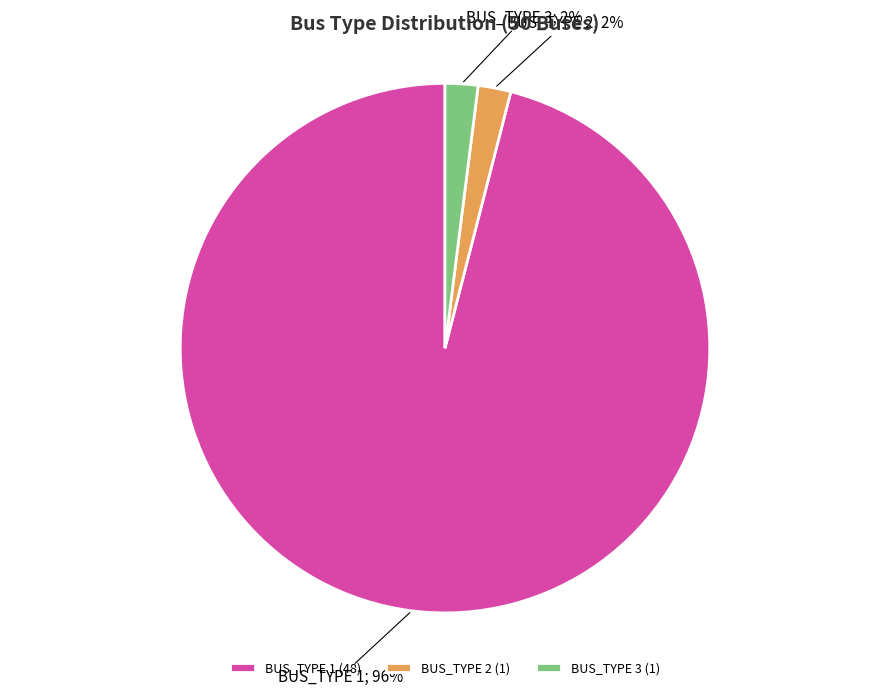

Is BUS_TYPE 2 (1) the majority of the pie?

No